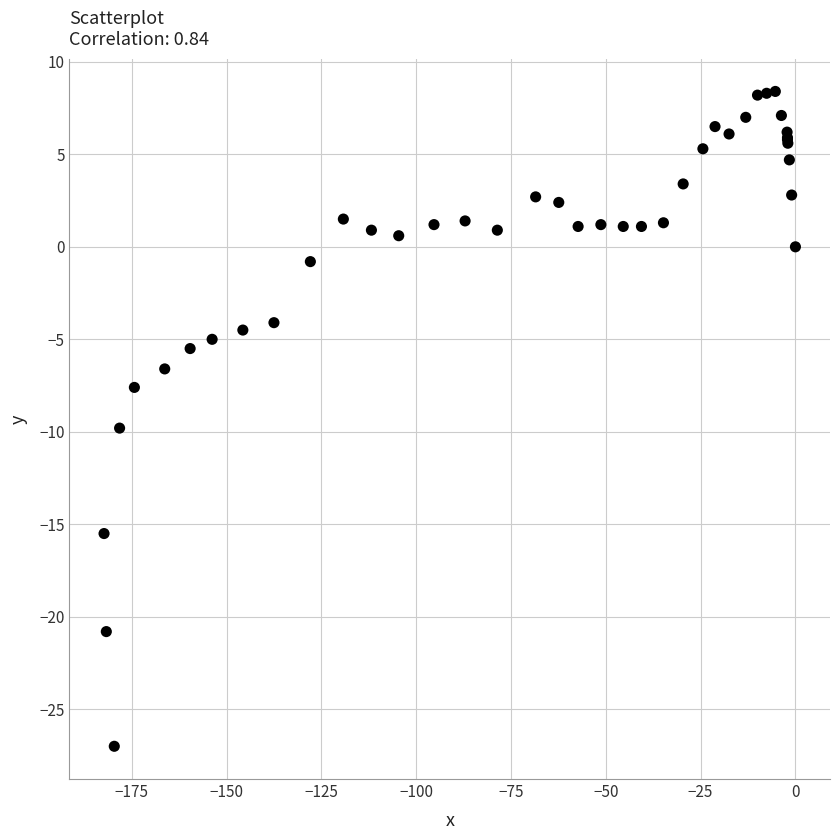

What Y value in the scatter plot is closest to -9?

-9.8